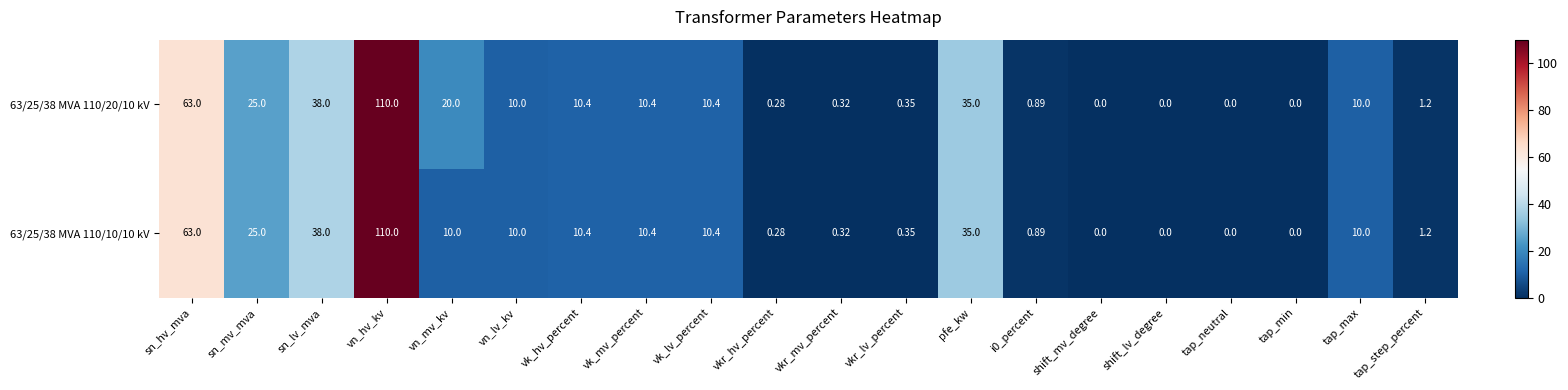

Where is 63/25/38 MVA 110/10/10 kV nearest to the value 55?

sn_hv_mva